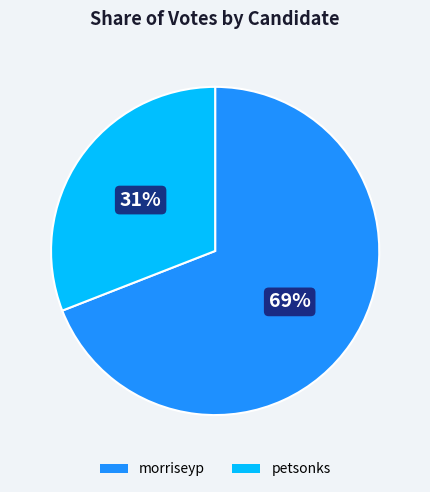

Rank the categories by value from lowest to highest.

petsonks, morriseyp